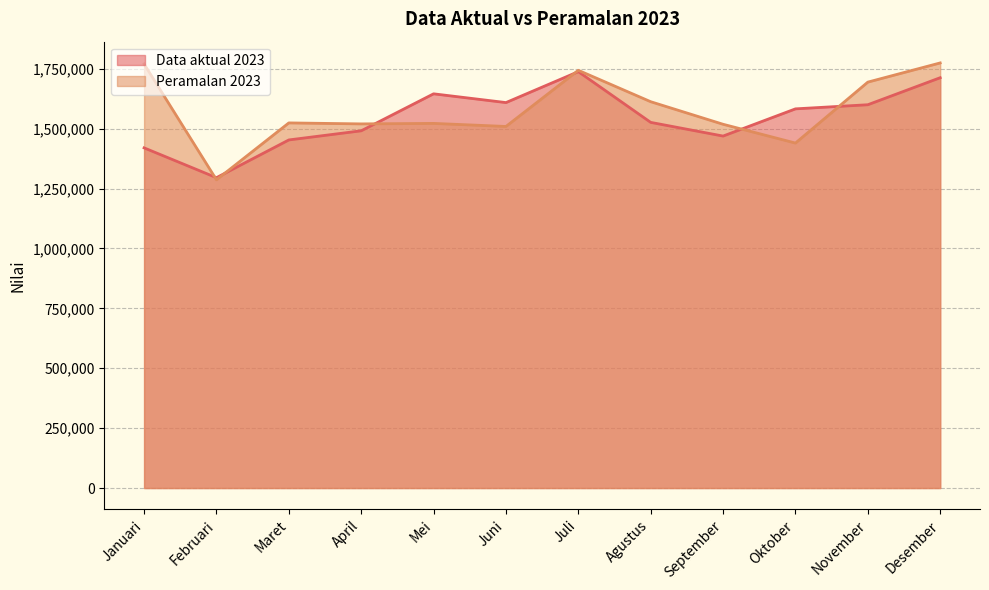

Which label corresponds to the smallest value in the chart?

Februari